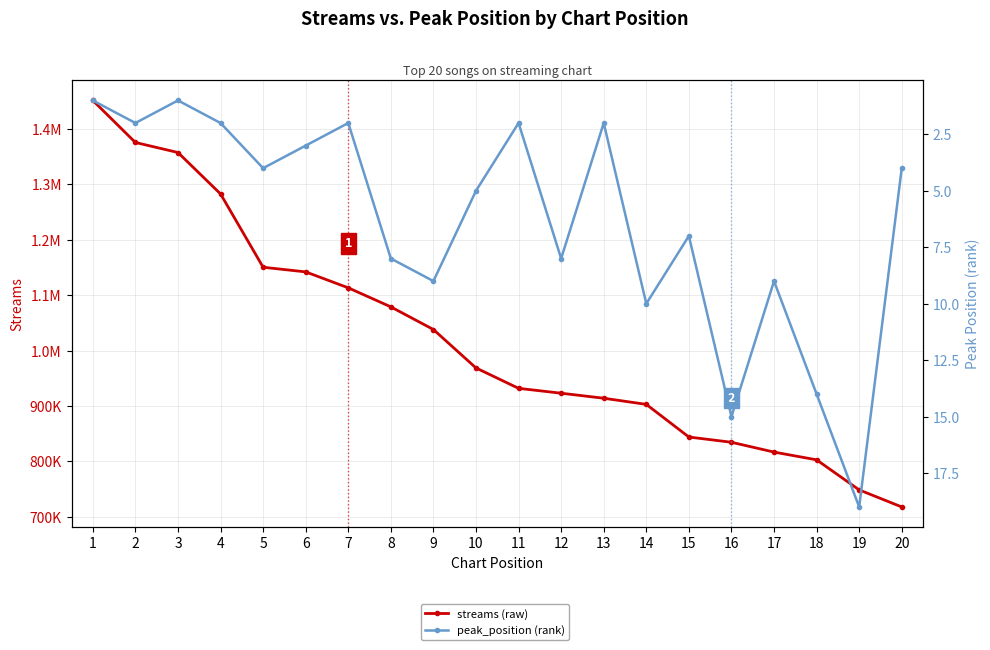

What value does the peak_position (rank) series have at 18?

14